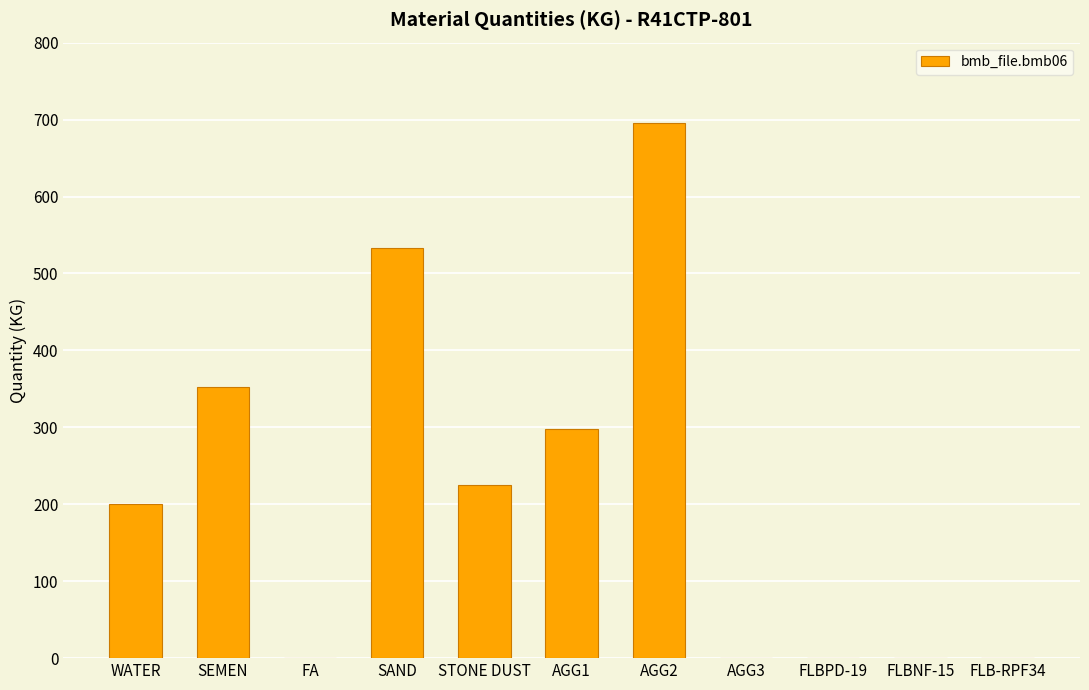

At which category does the chart reach its peak across all series?

AGG2